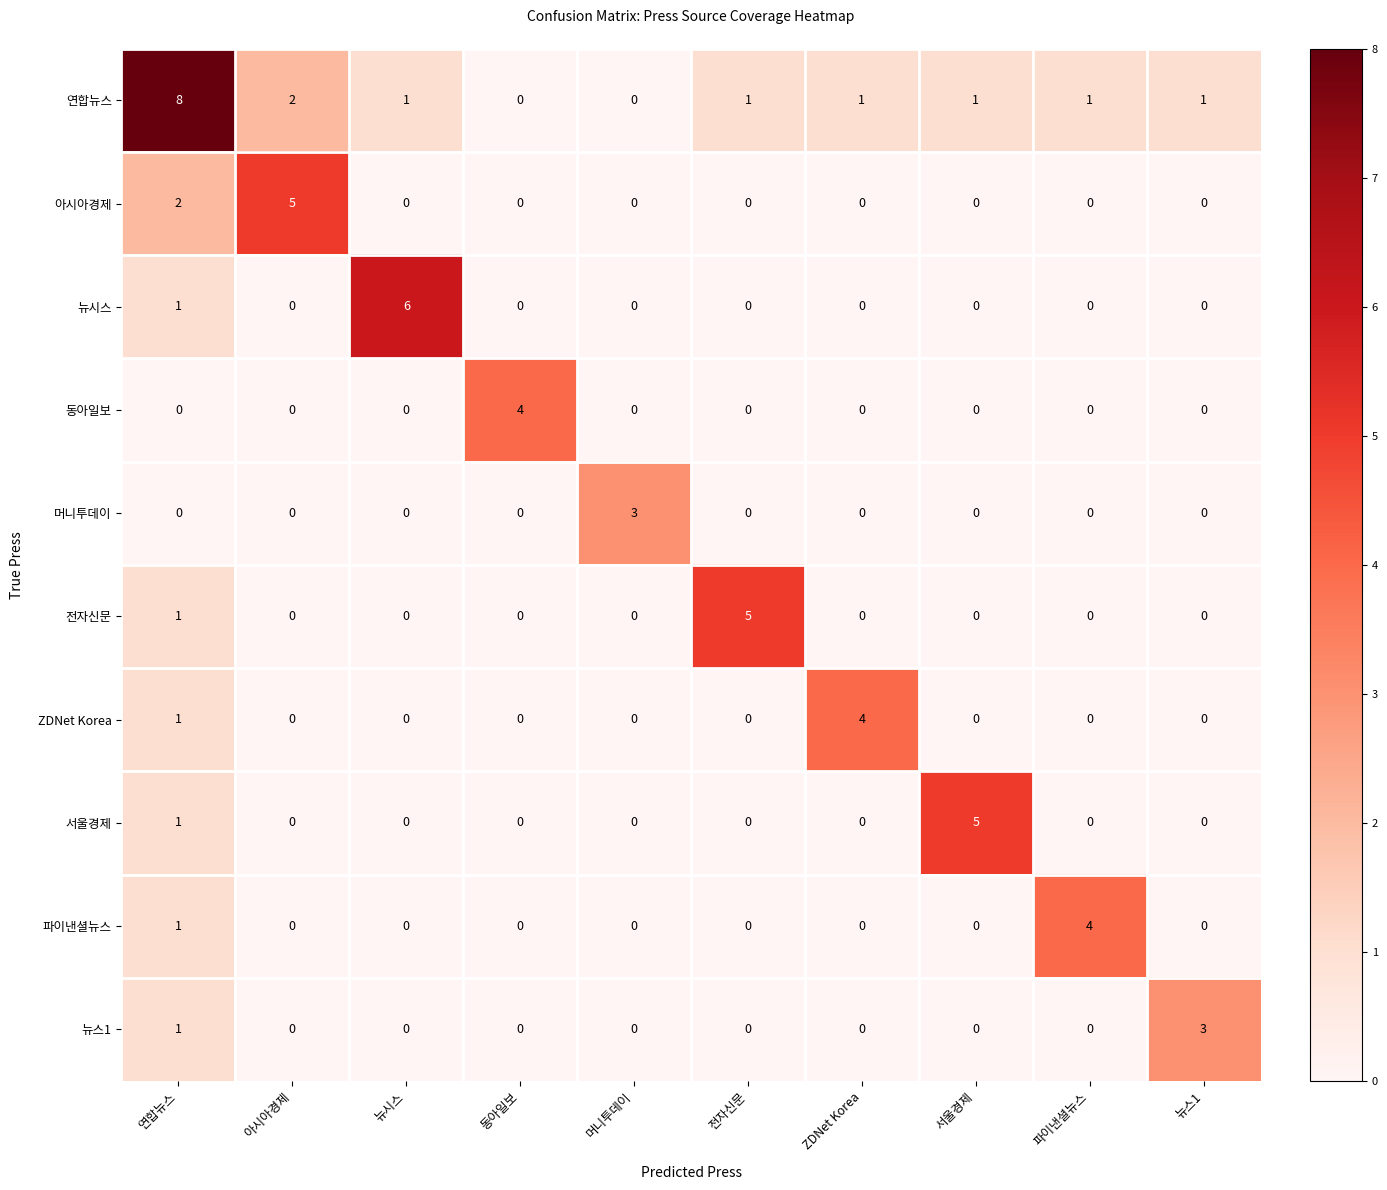

What is the maximum value shown in the chart?

8